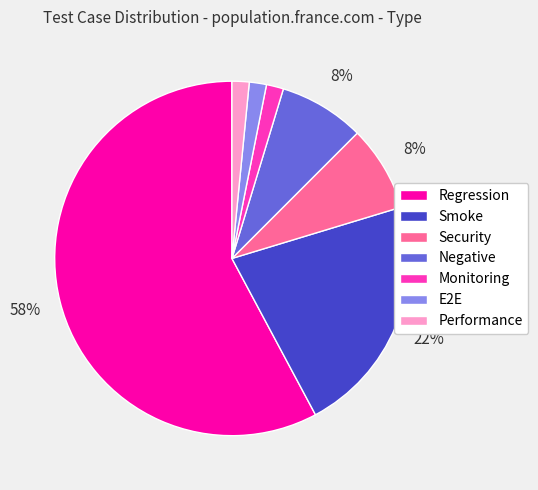

What percentage is the E2E slice, to the nearest percent?

2%